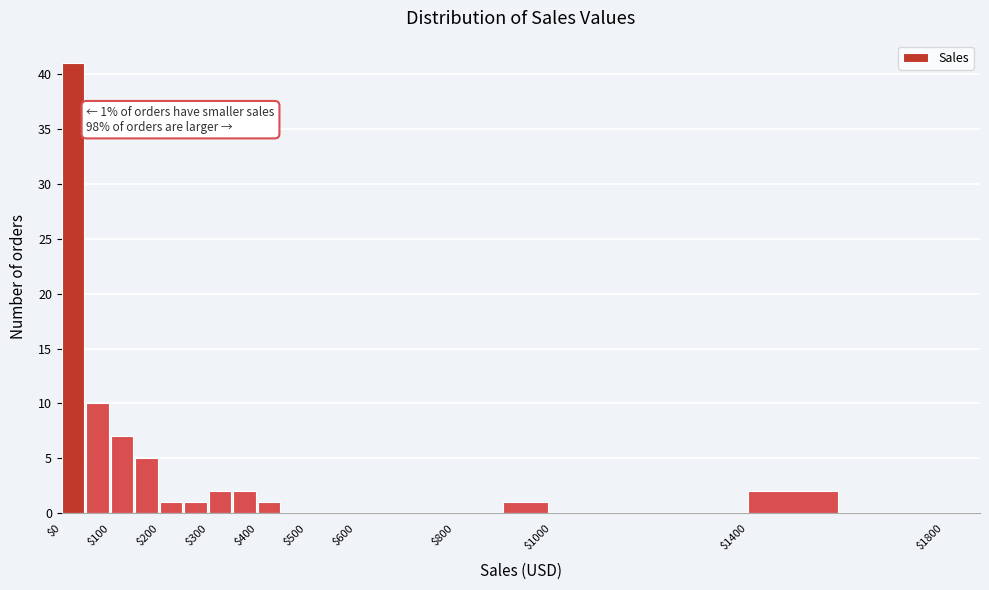

Over which range of the x-axis is the bar tallest?

0 to 50